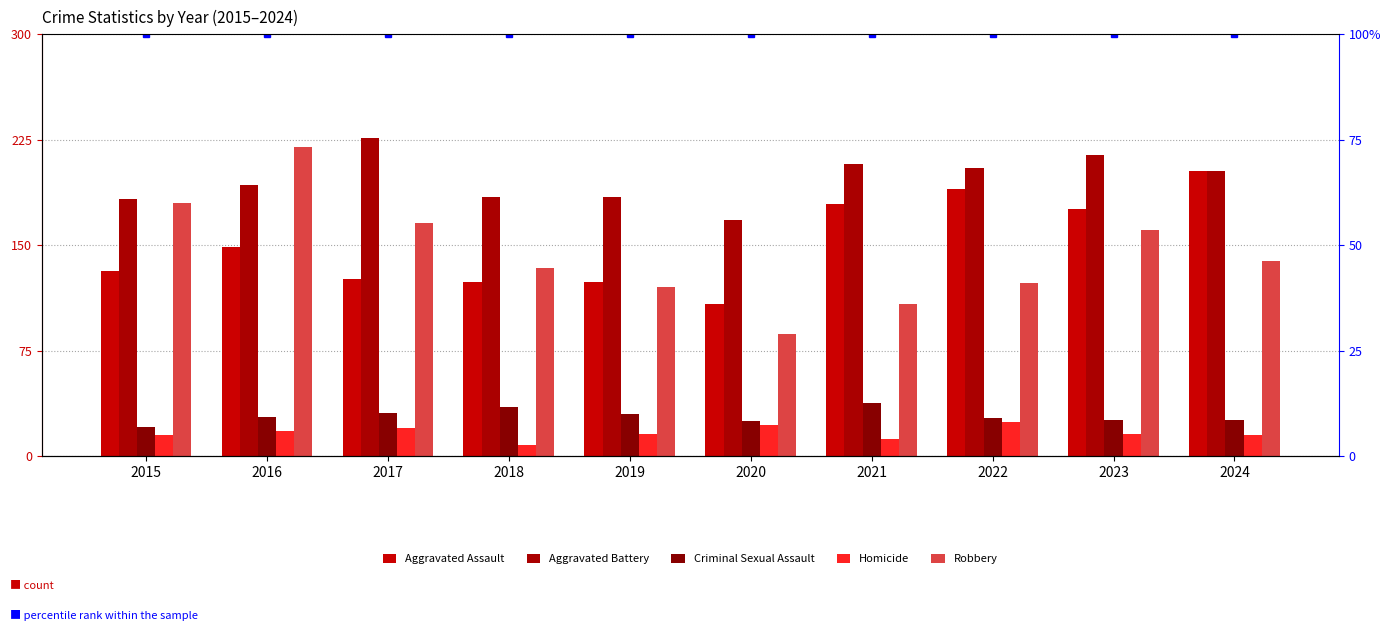

List the series in order of their peak value, lowest first.

Homicide, Criminal Sexual Assault, Aggravated Assault, Robbery, Aggravated Battery